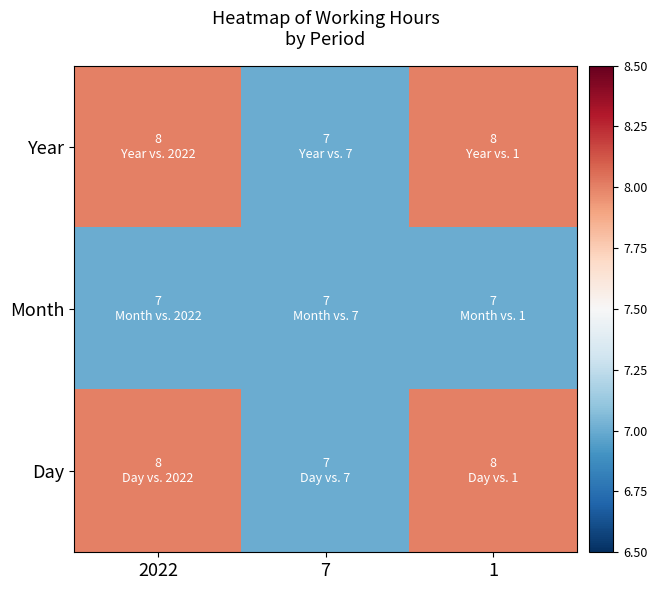

Reading left to right, what are all the values shown in this chart?

Year: 2022=8	7=7	1=8
Month: 2022=7	7=7	1=7
Day: 2022=8	7=7	1=8